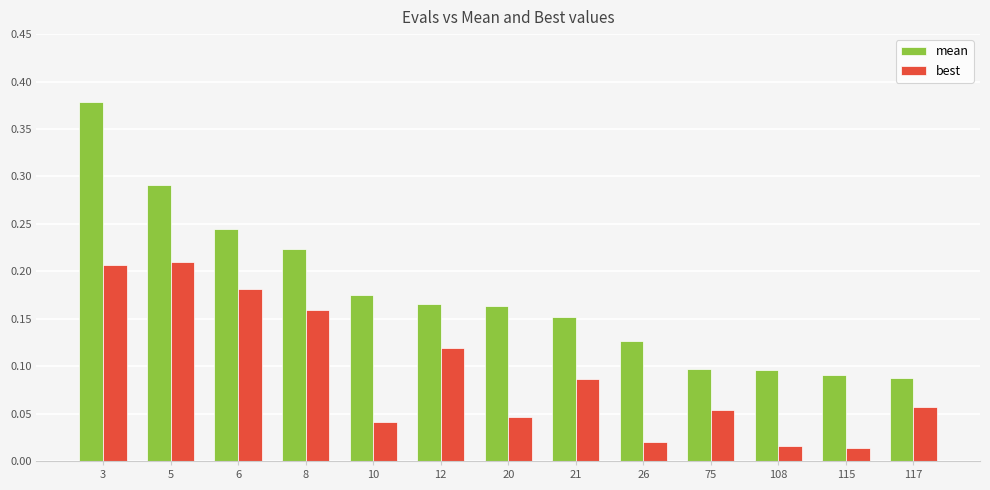

List the series in order of their overall mean, highest first.

mean, best